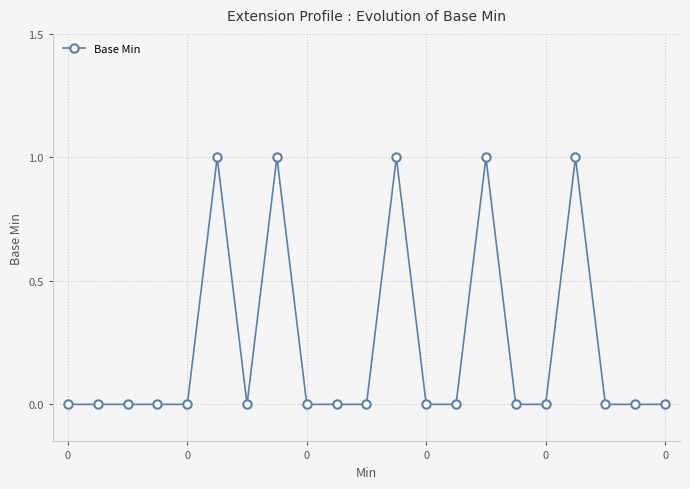

Reading left to right, extract all data points from this chart.

0	0	0	0	0	1	0	1	0	0	0	1	0	0	1	0	0	1	0	0	0